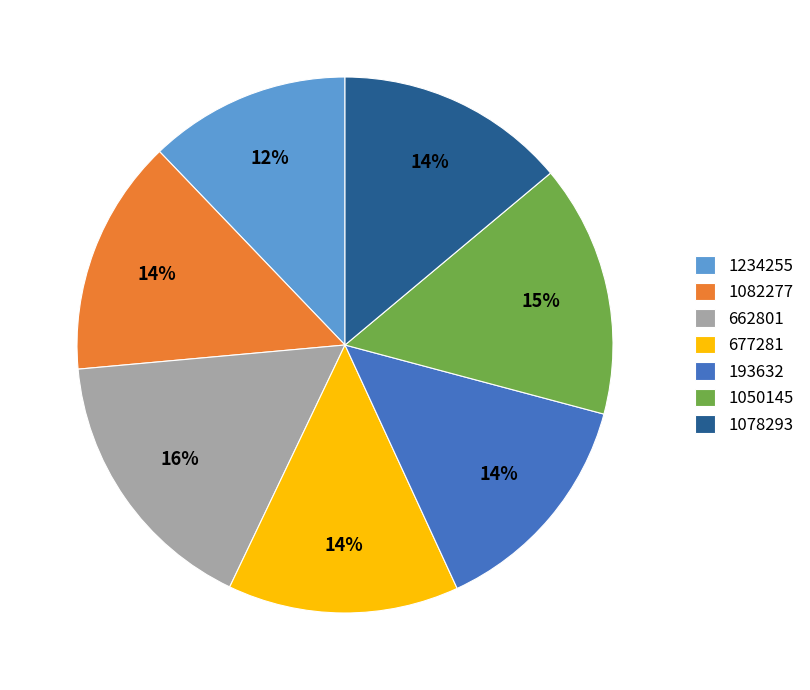

The 1078293 slice represents 14% of the pie. True or false?

True